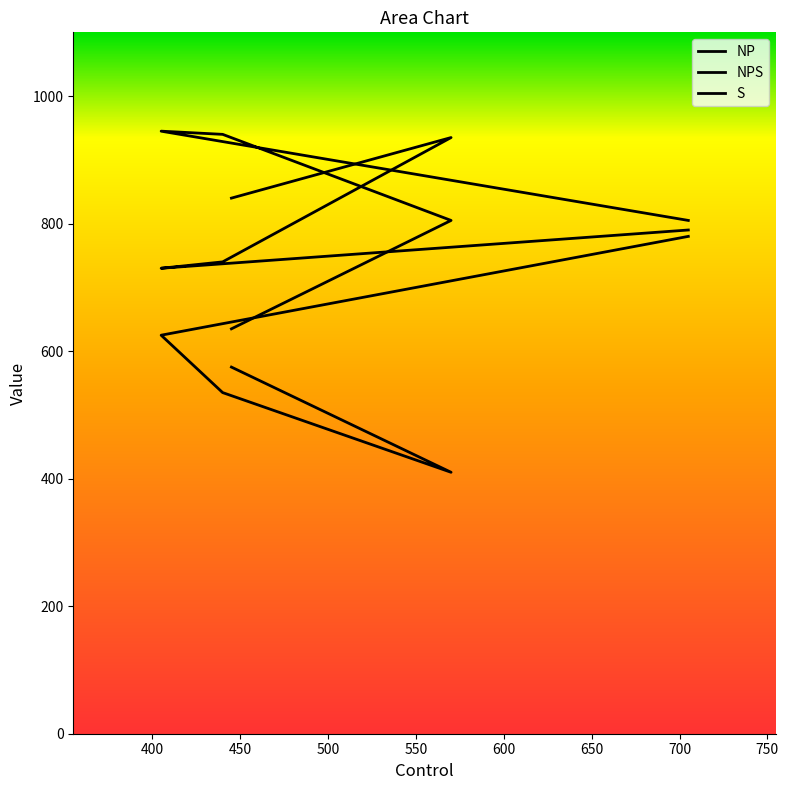

What is the difference between the S values at 440 and 445?

305